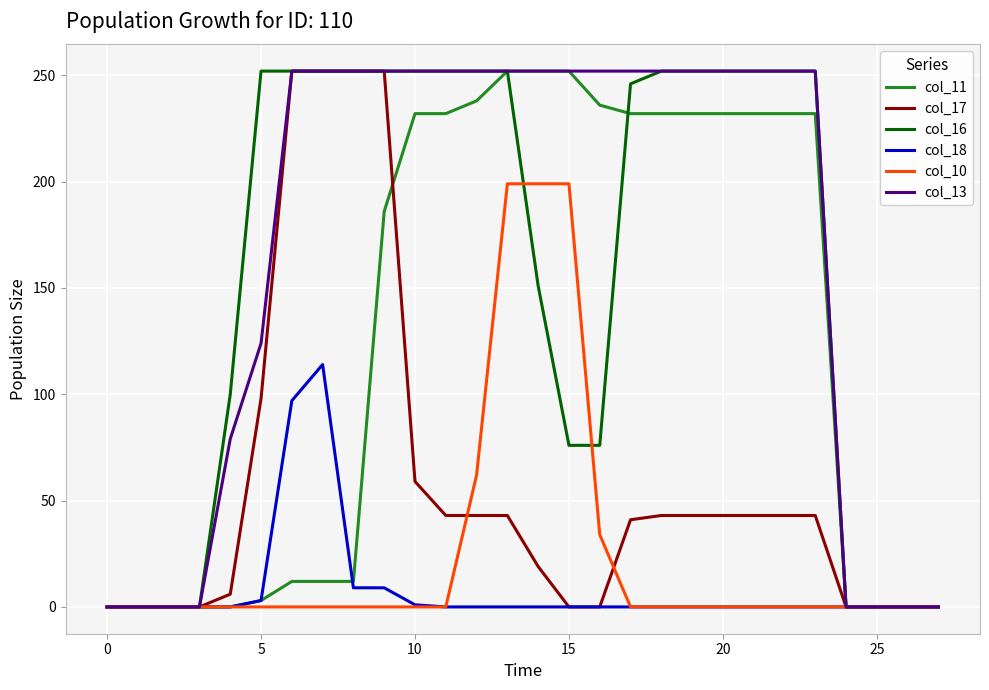

True or false: col_17 and col_10 cross at least once.

True